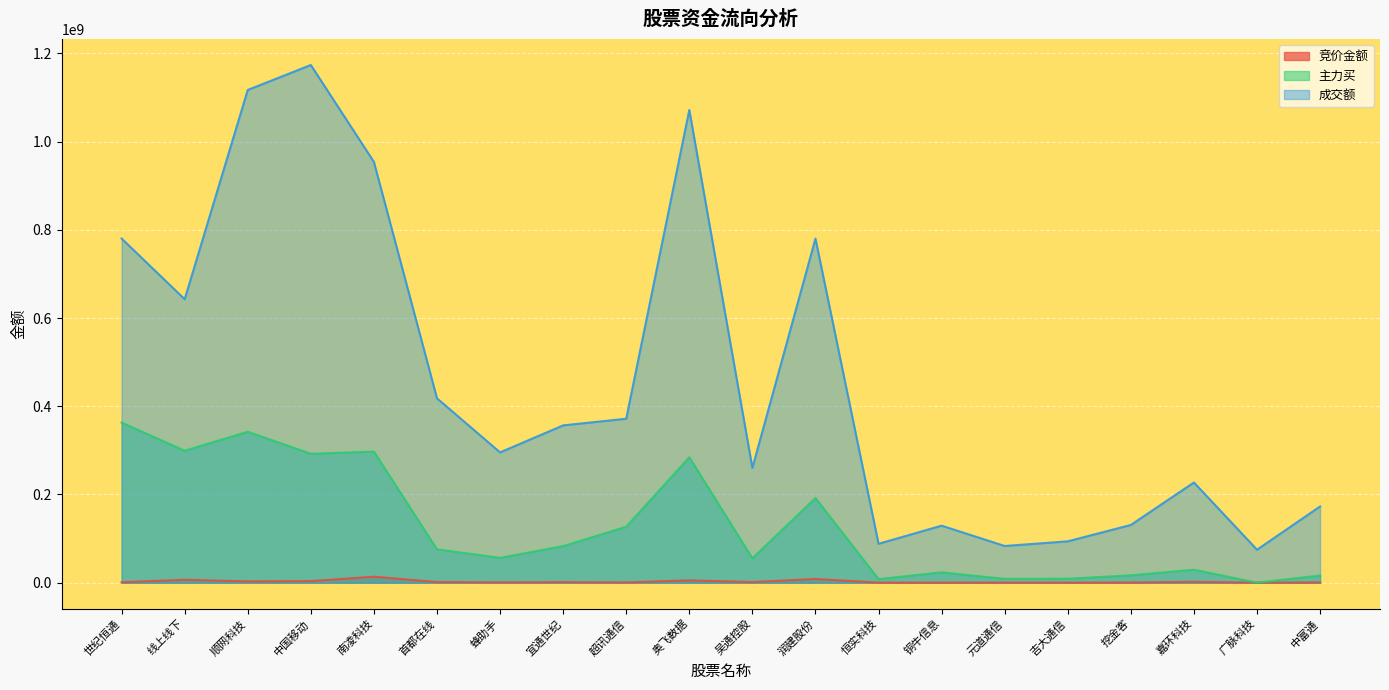

What is the label of the 20th point from the right?

世纪恒通